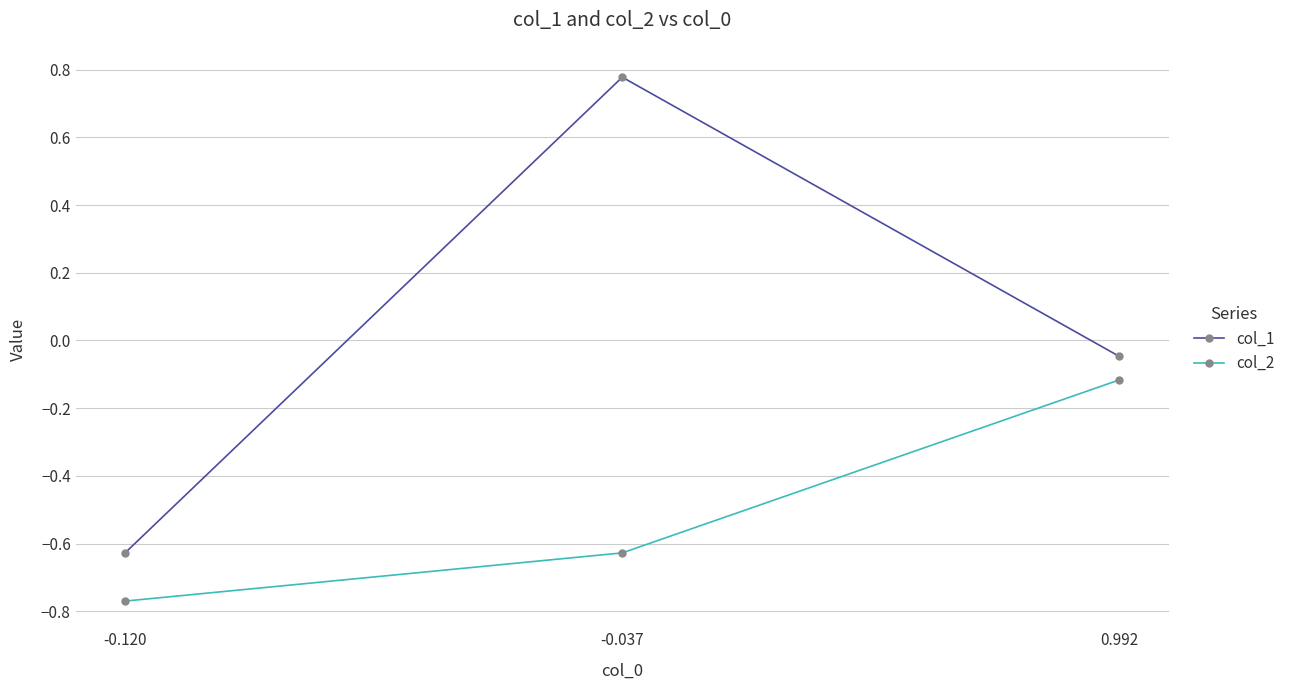

What is the sum of all col_2 values?

-1.5